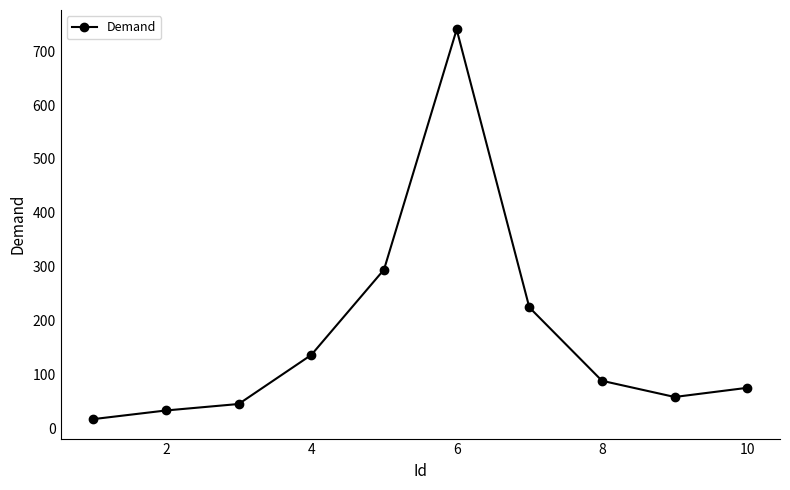

What is the value of the 4th point from the left?

137